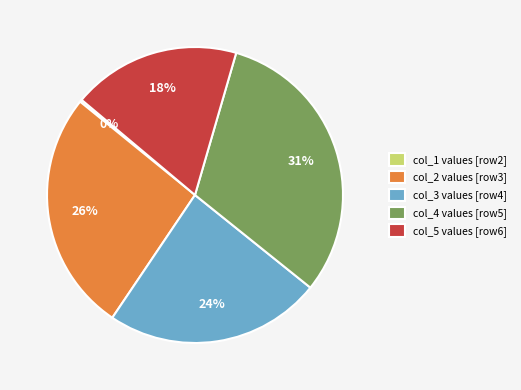

To the nearest percent, what percentage of the pie is col_3?

24%